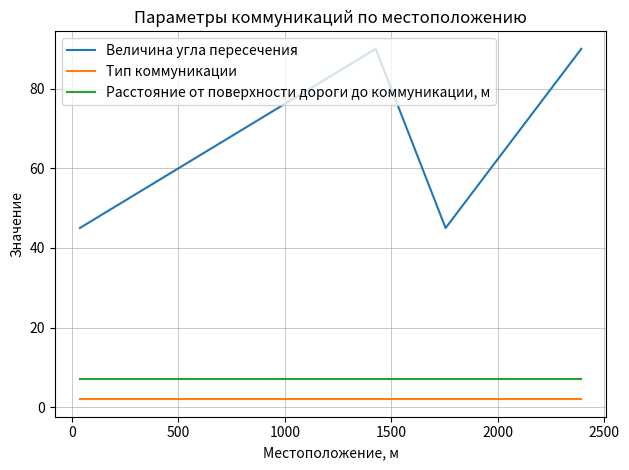

Which series has the largest total across all categories?

Величина угла пересечения